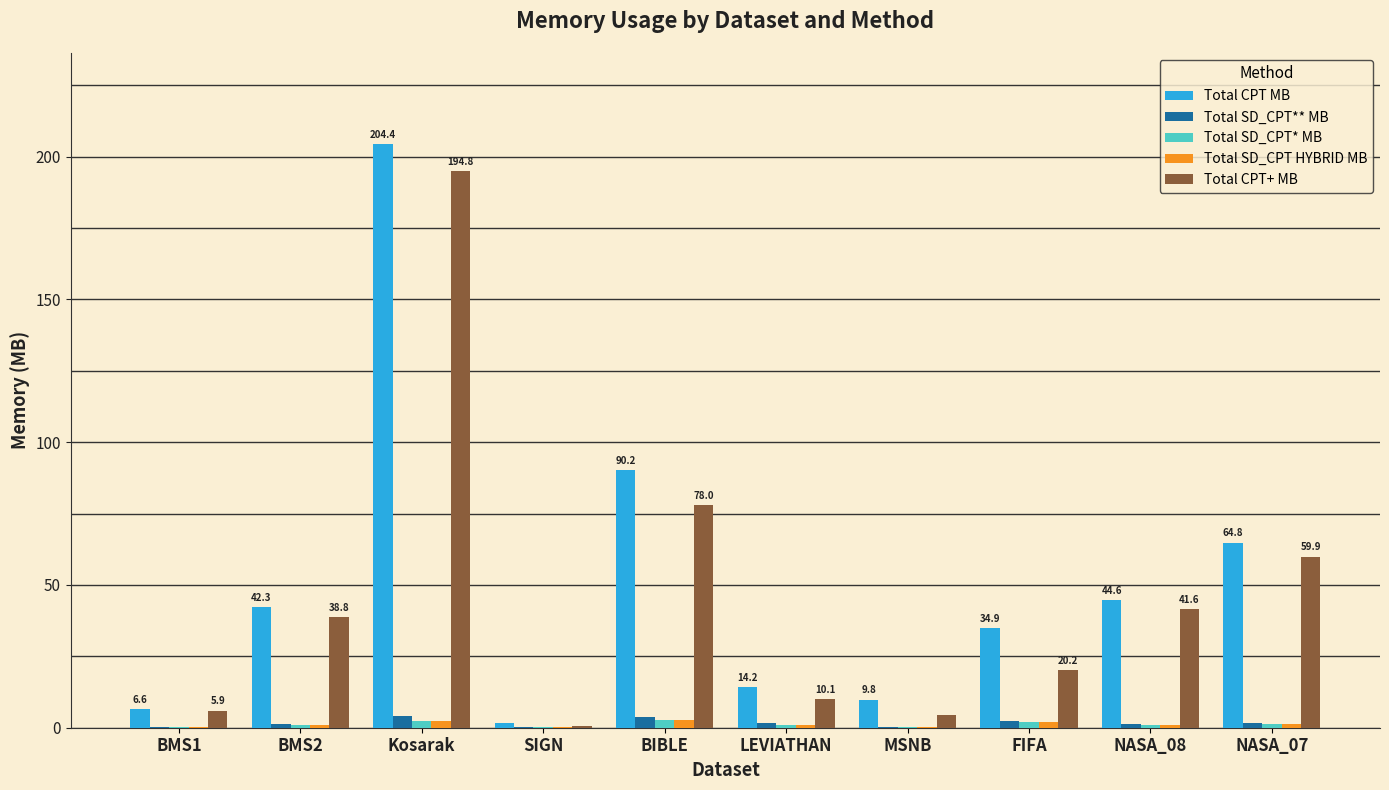

How many series are shown in this chart?

5